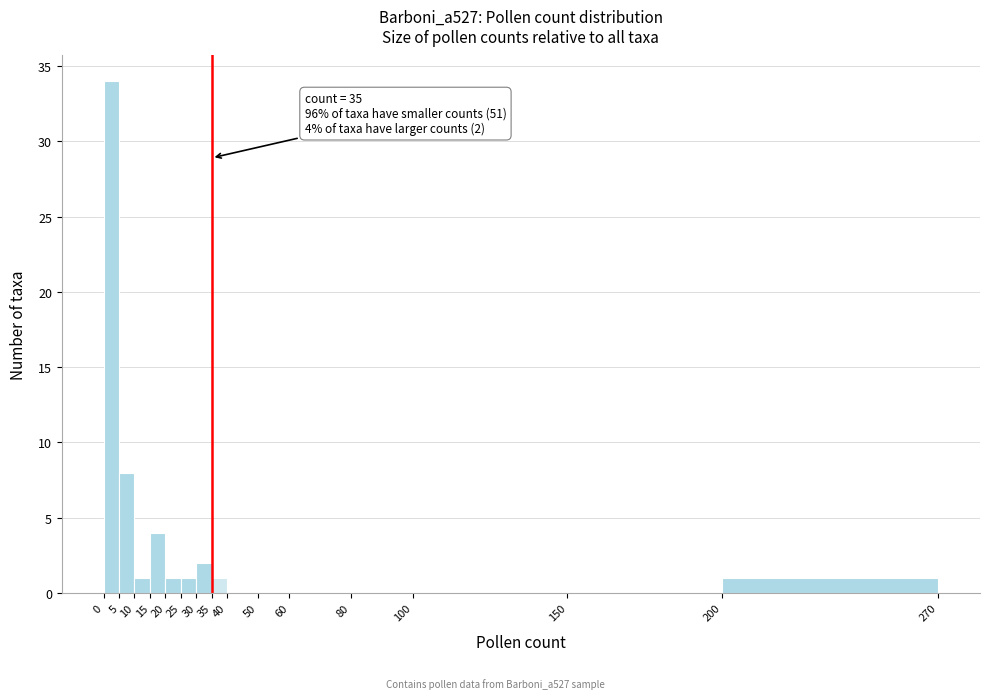

Over which range of the x-axis is the bar tallest?

0 to 5